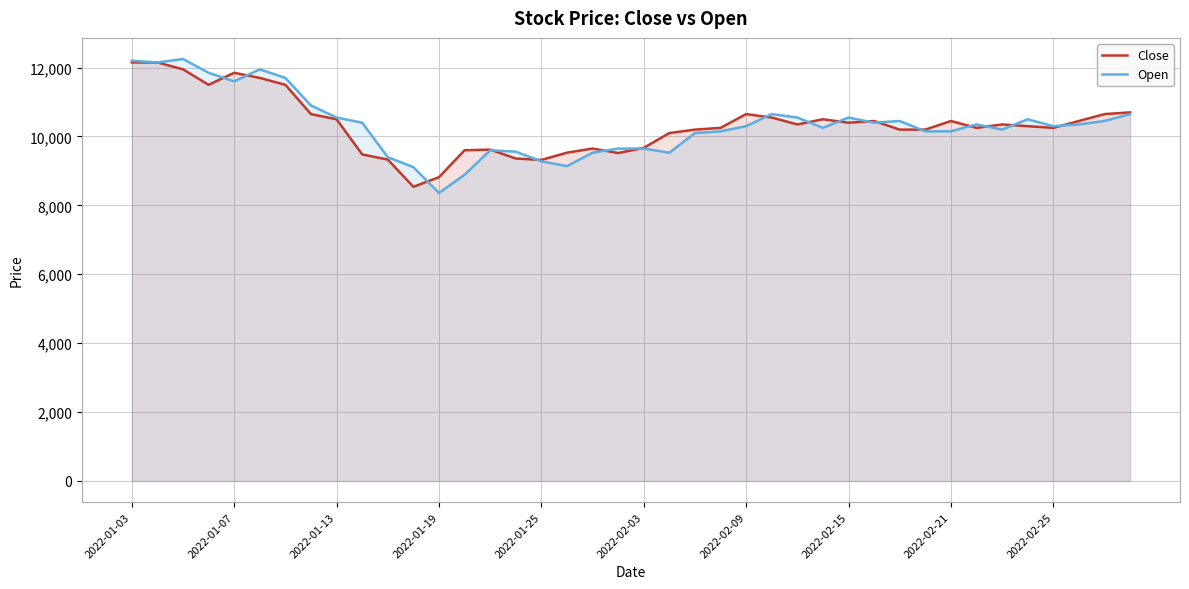

Count the number of categories in the chart.

40